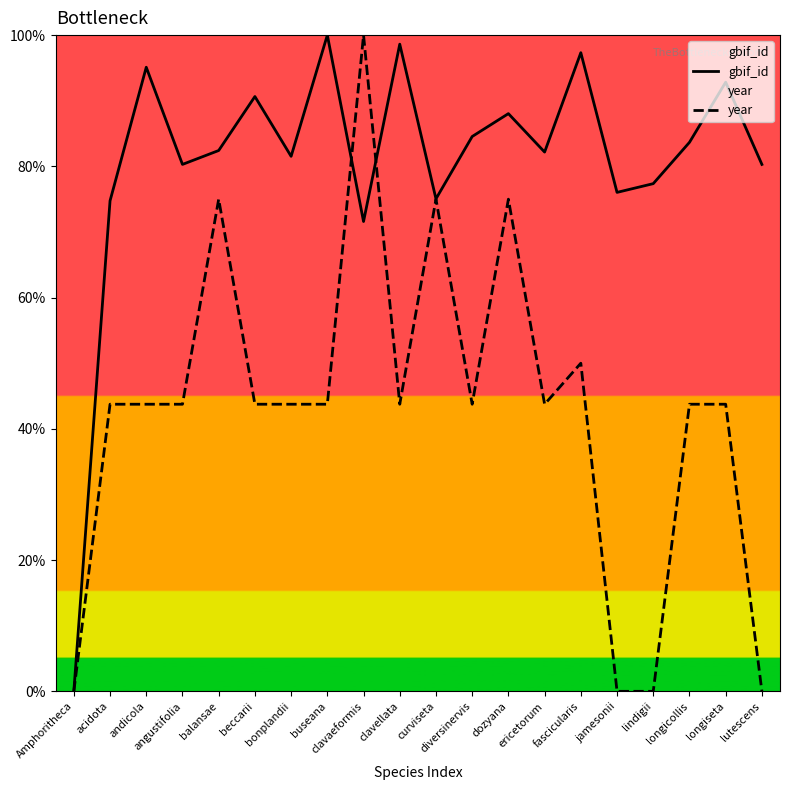

True or false: year and gbif_id cross at least once.

True